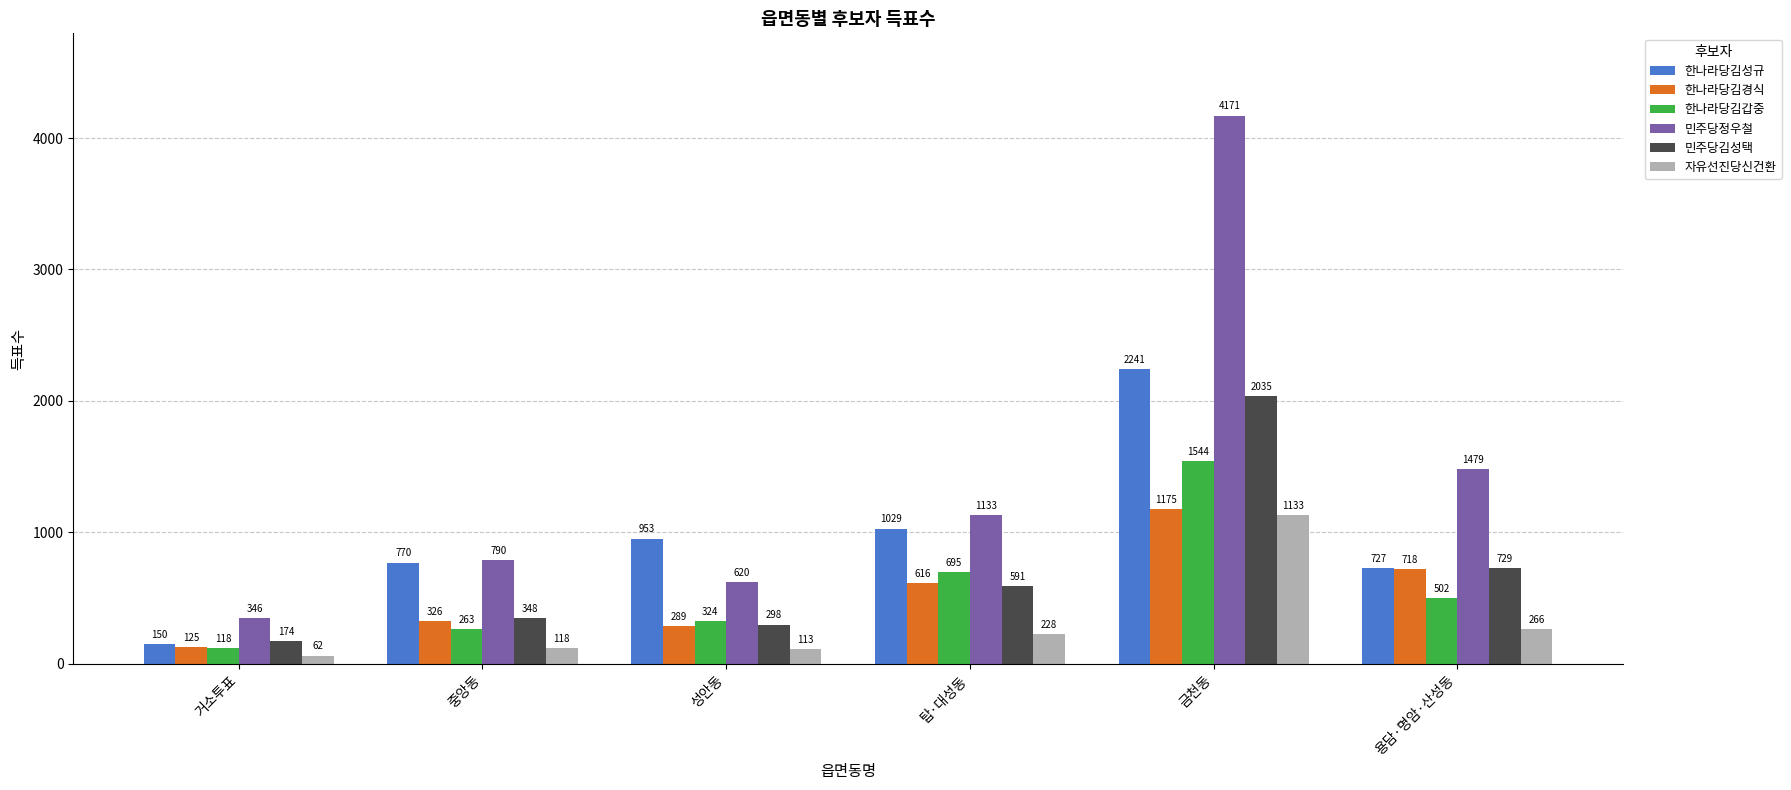

Does the chart contain any negative values?

No